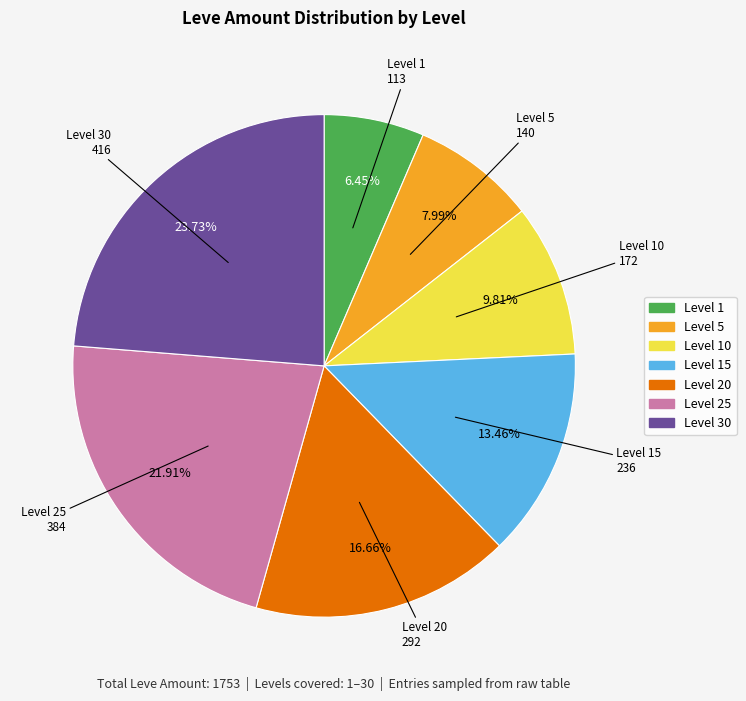

Approximately how many times larger is the value at Level 20 compared to Level 1?

2.6